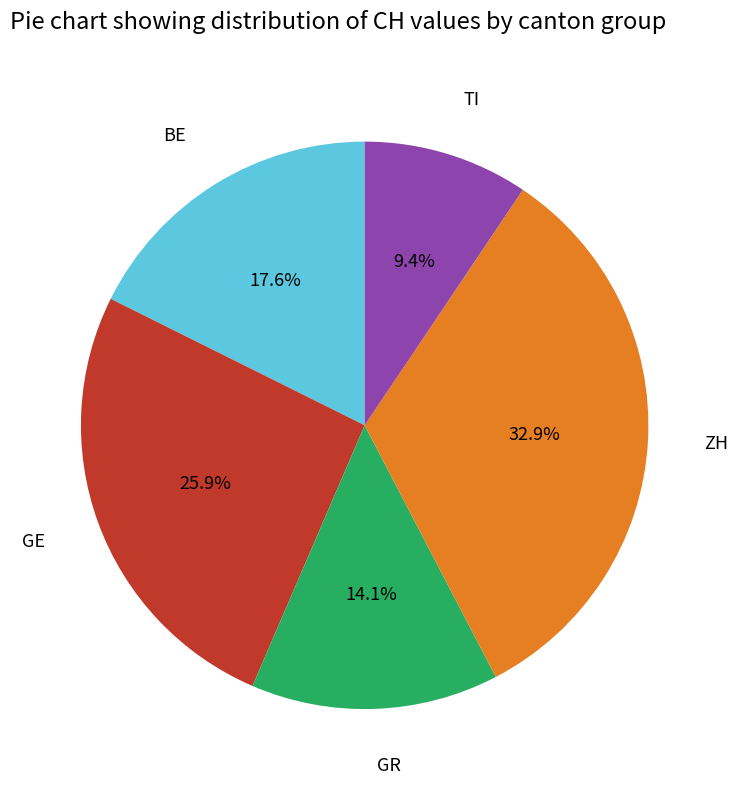

Is there any slice that represents more than half of the pie?

No